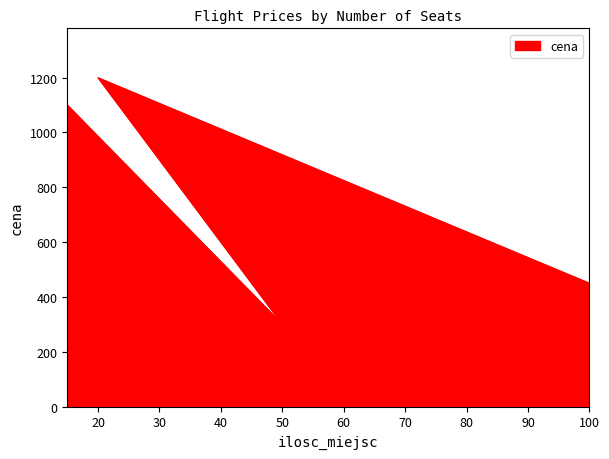

Which label corresponds to the smallest value in the chart?

50